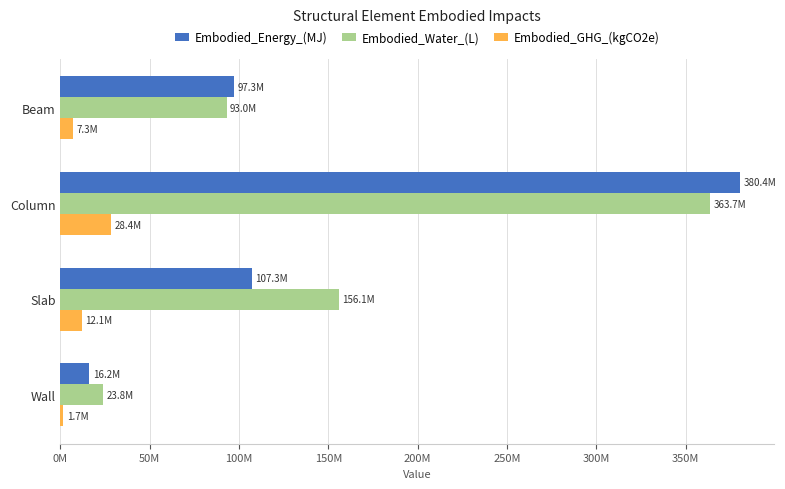

Which category has the lowest value in the Embodied_GHG_(kgCO2e) series?

Wall